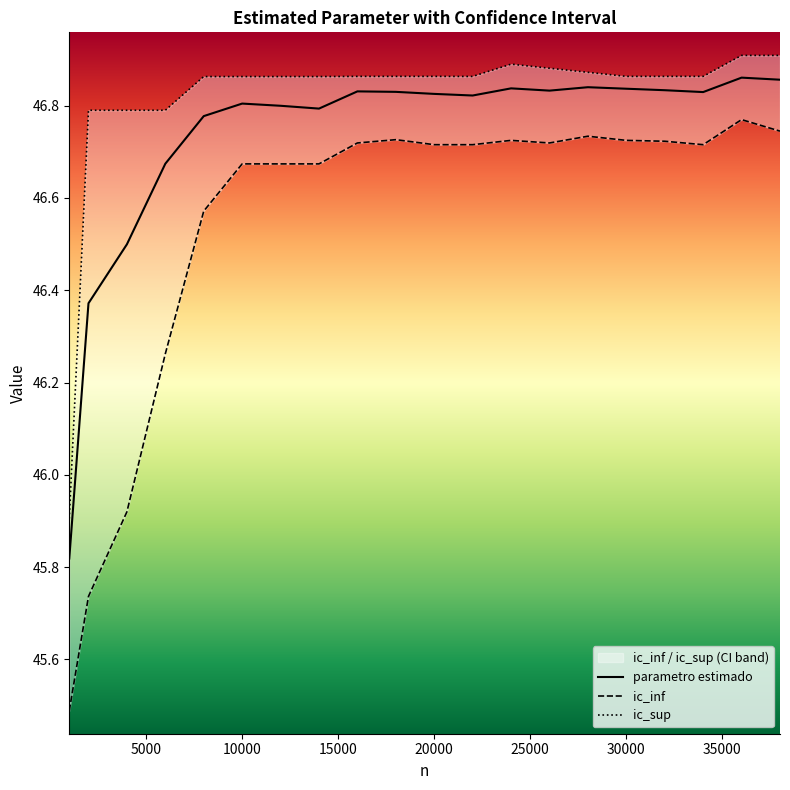

Between 10000 and 1000, which is larger?

10000